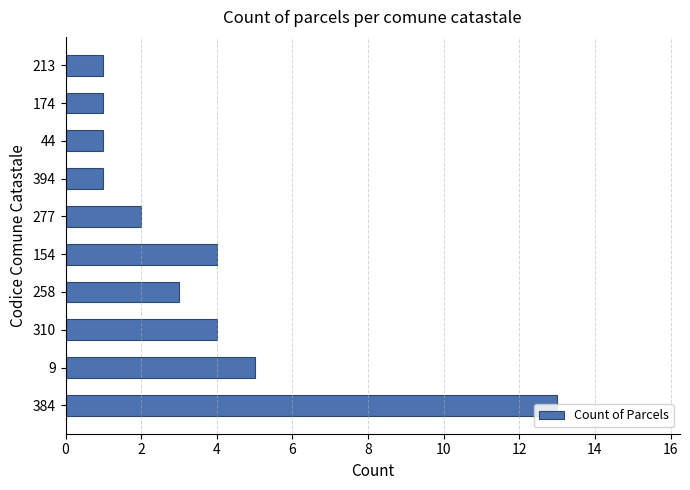

What is the ratio of the value at 277 to the value at 213?

2.0